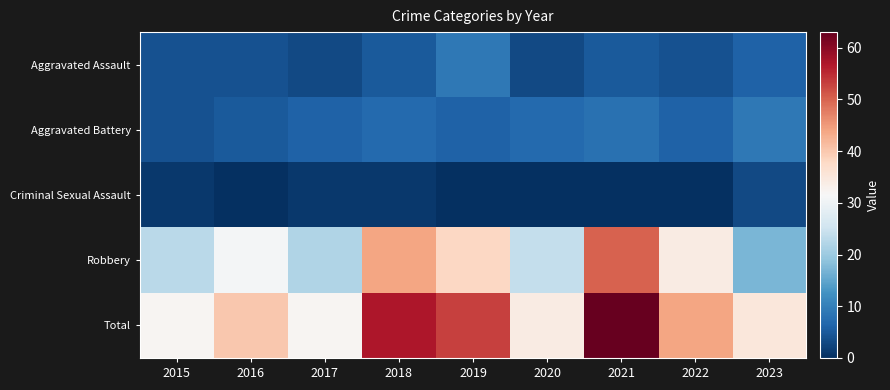

Which series changed the most between 2017 and 2022?

Robbery